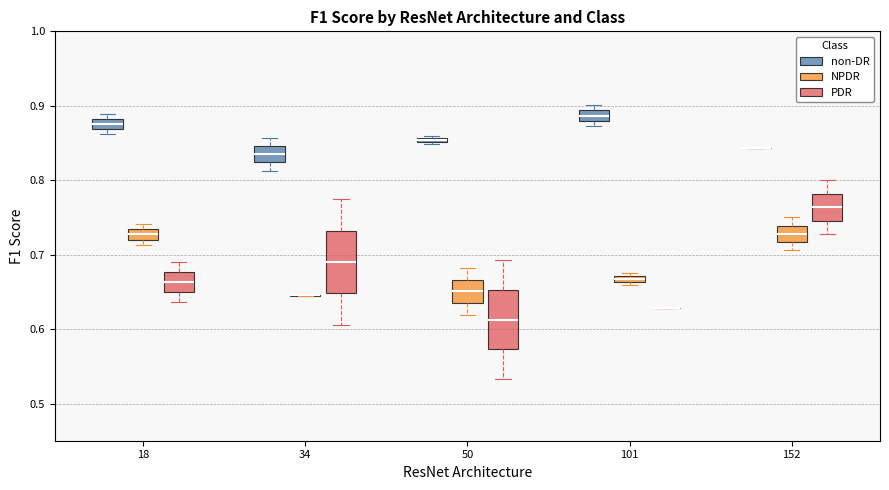

Where does the lower whisker of the box for 152 (PDR) end on the y-axis? The values are not printed on the chart, so give them approximately, as read against the axis.

0.73